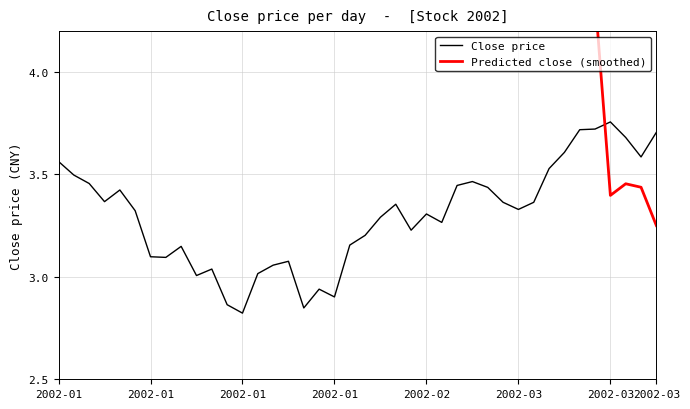

Count the number of values greater than 3.

35